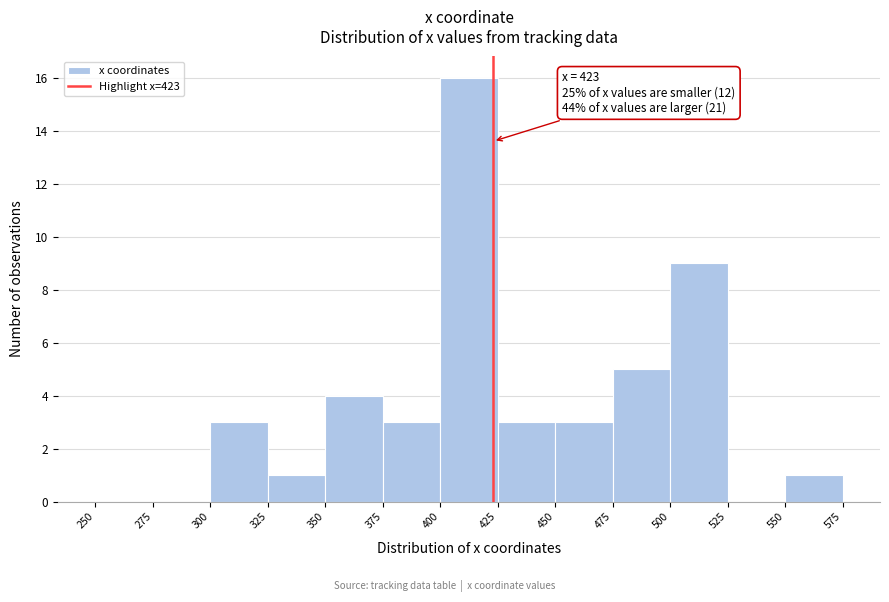

Over which range of the x-axis is the bar tallest?

400 to 425